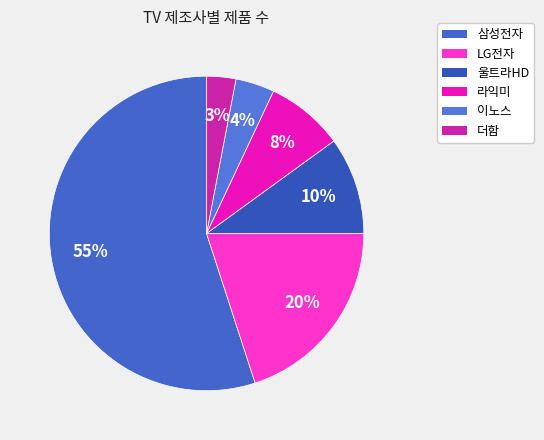

Which has a higher value, LG전자 or 이노스?

LG전자